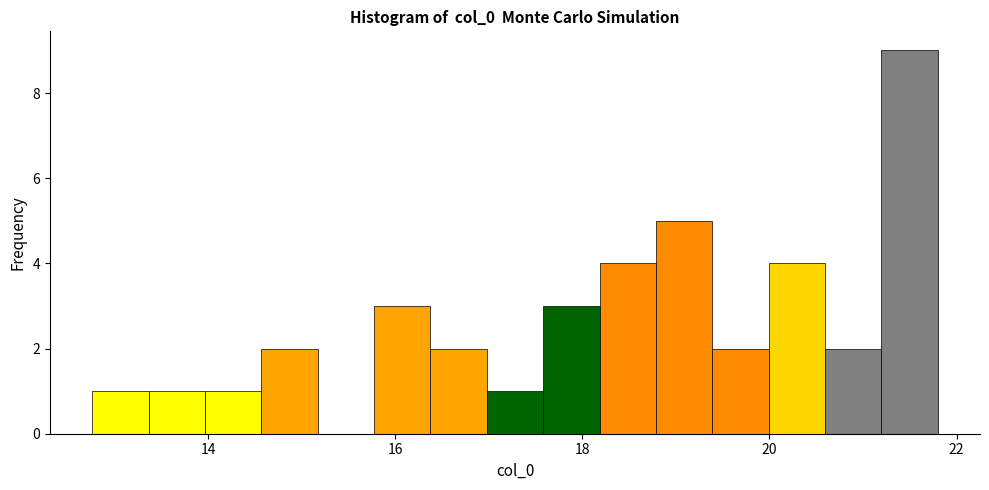

Around what value on the x-axis is the tallest bar? Give the approximate position of its centre, as read against the axis.

21.4